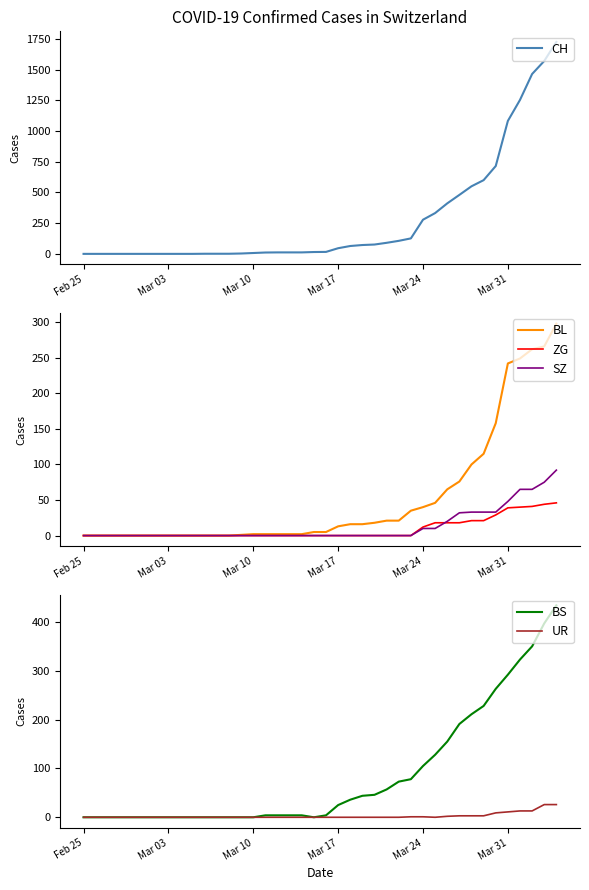

At how many categories does at least one series exceed 1228?

4